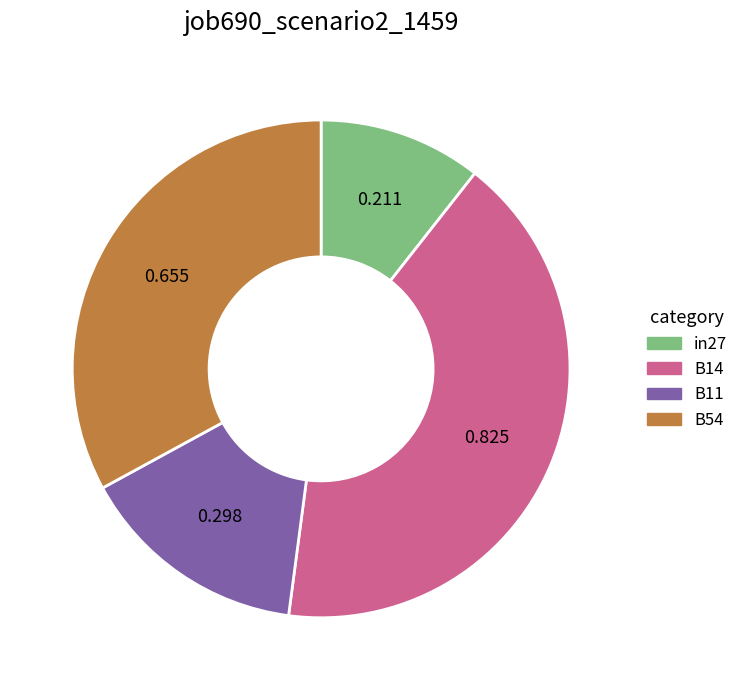

How many slices are in this pie chart?

4